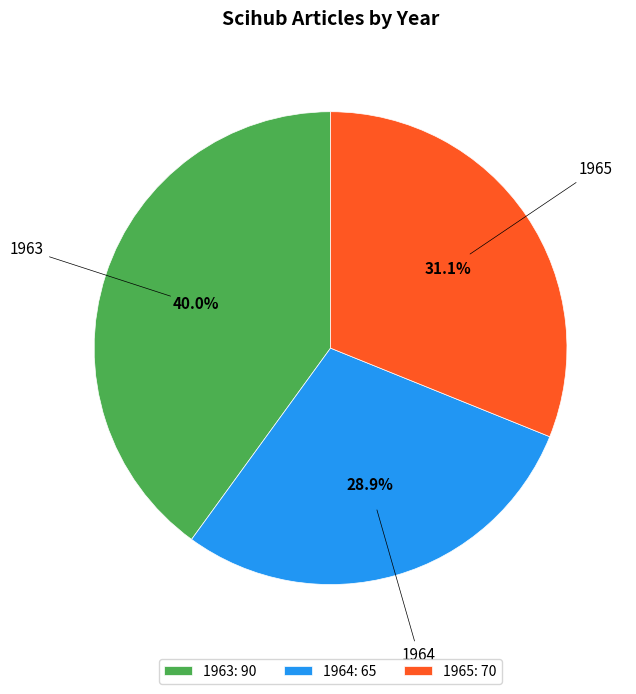

Is 1963 the majority of the pie?

No